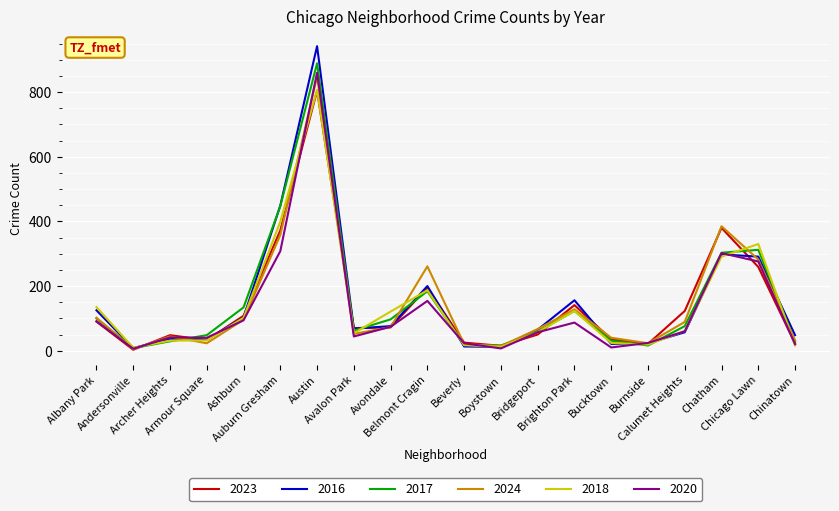

What is the highest value of the 2016 series?

942